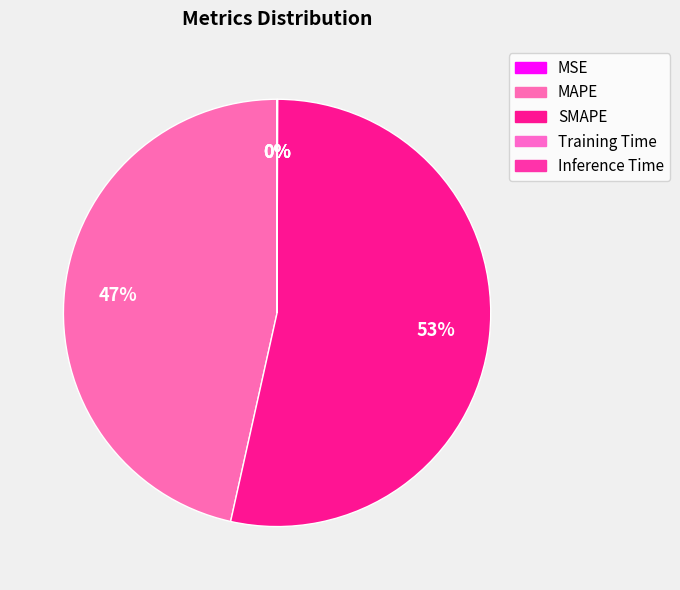

What percentage is NOT represented by Training Time?

100.0%